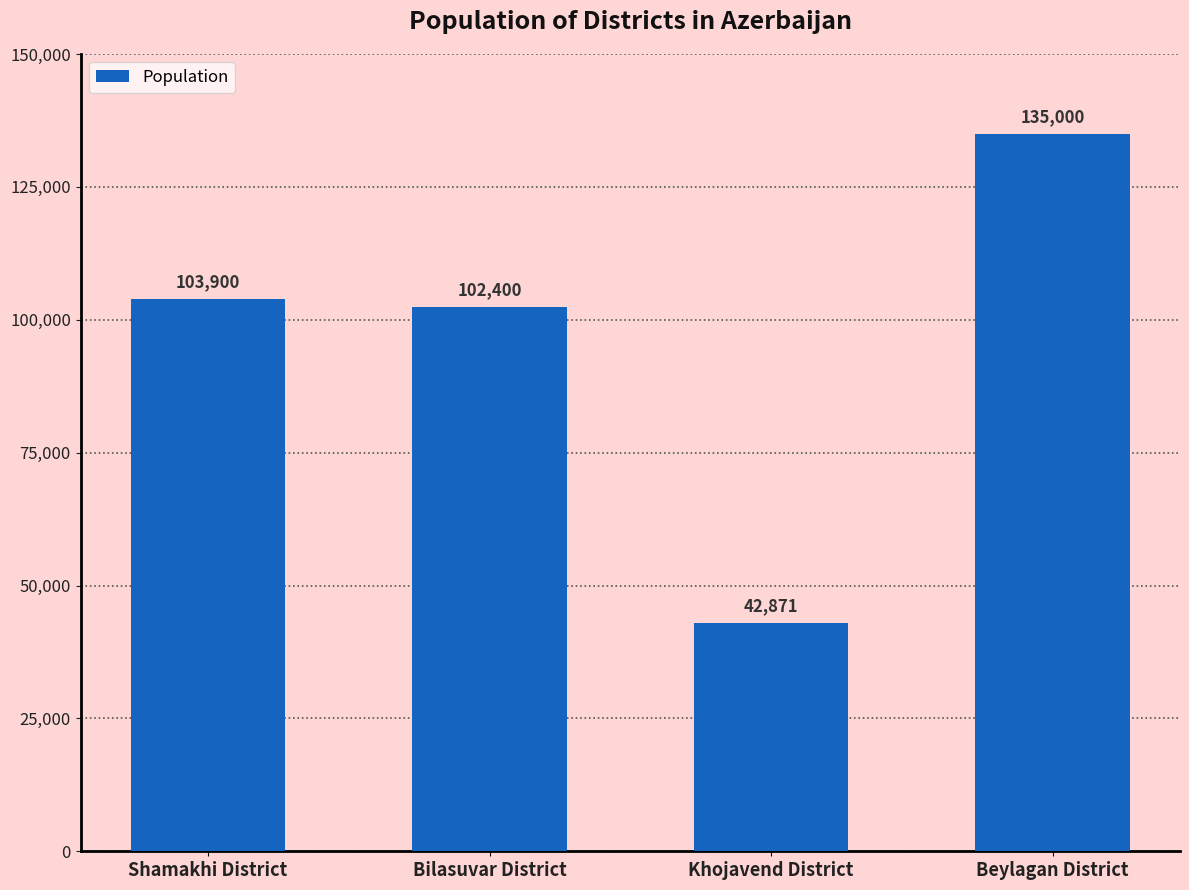

Rank the categories by value from lowest to highest.

Khojavend District, Bilasuvar District, Shamakhi District, Beylagan District